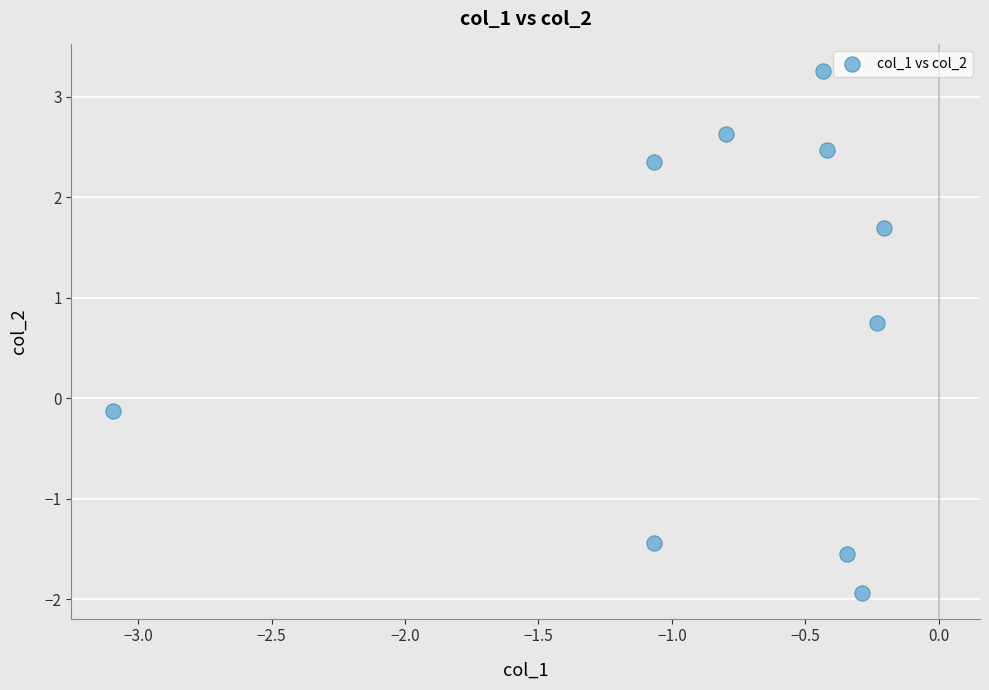

What is the average Y value?

0.8